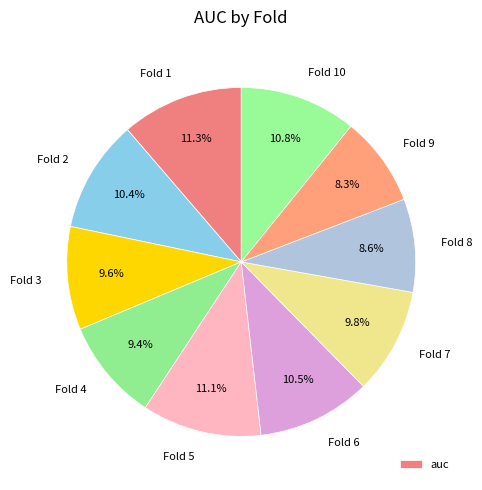

Combined, do Fold 5 and Fold 1 account for over 50%?

No